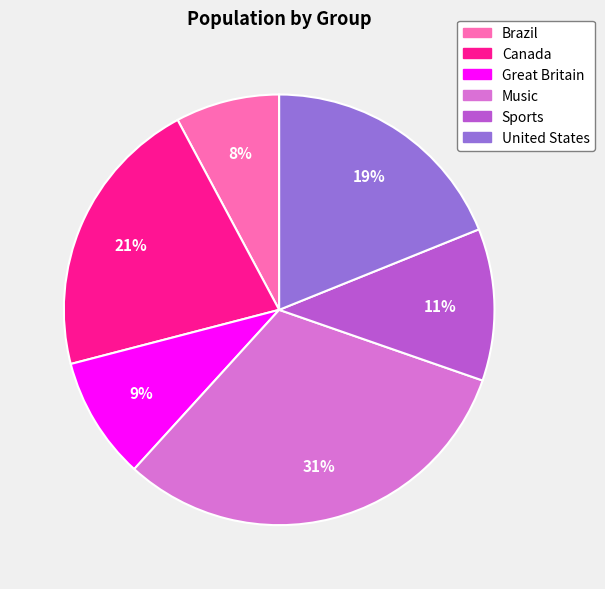

Do Canada and Sports together represent more than half of the pie?

No